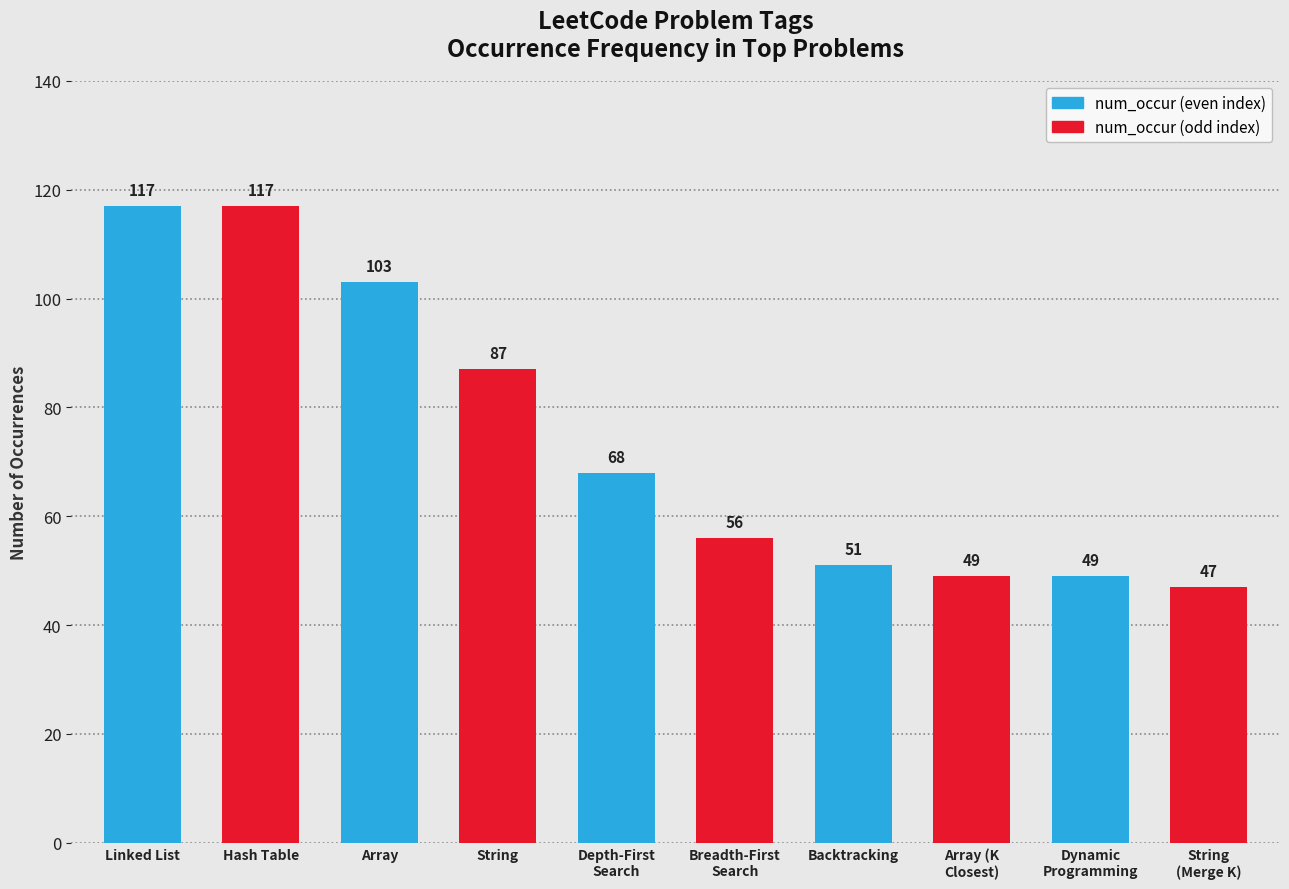

List the labels in order of value, largest first.

Linked List, Hash Table, Array, String, Depth-First Search, Breadth-First Search, Backtracking, Array, Dynamic Programming, String